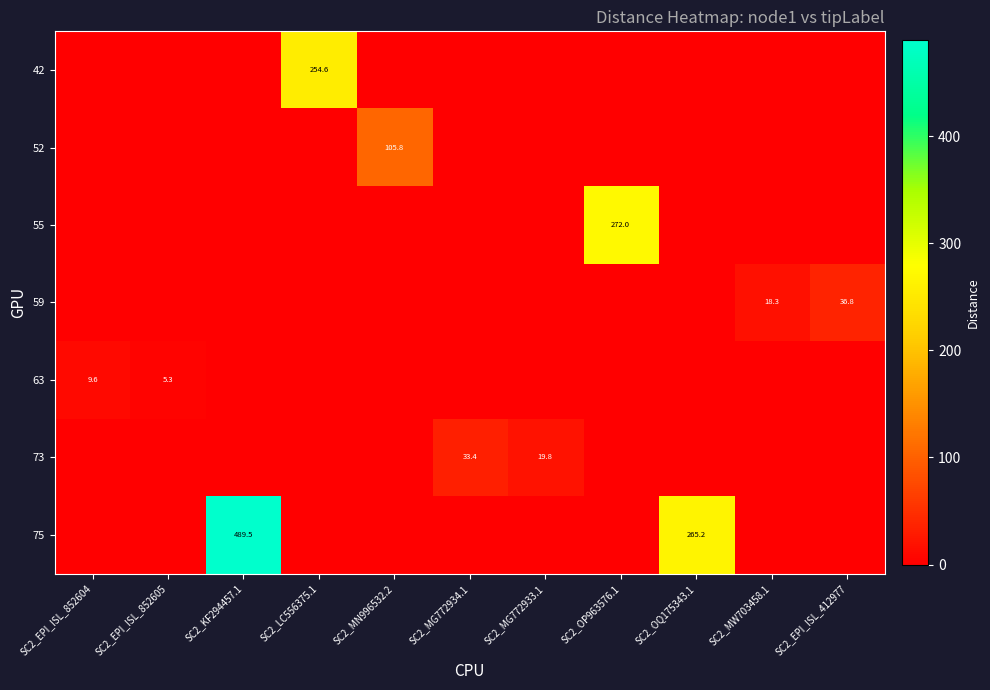

The value of 73 at SC2_MG772933.1 is 11.0. True or false?

False